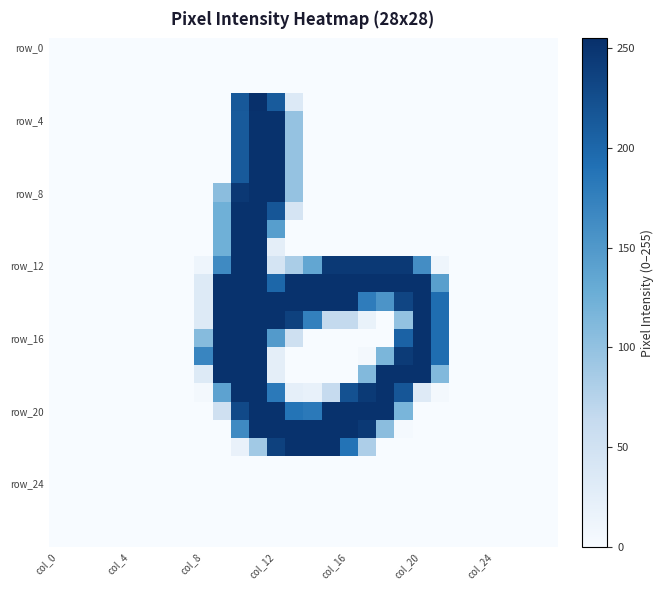

At which category does the chart reach its minimum across all series?

col_0